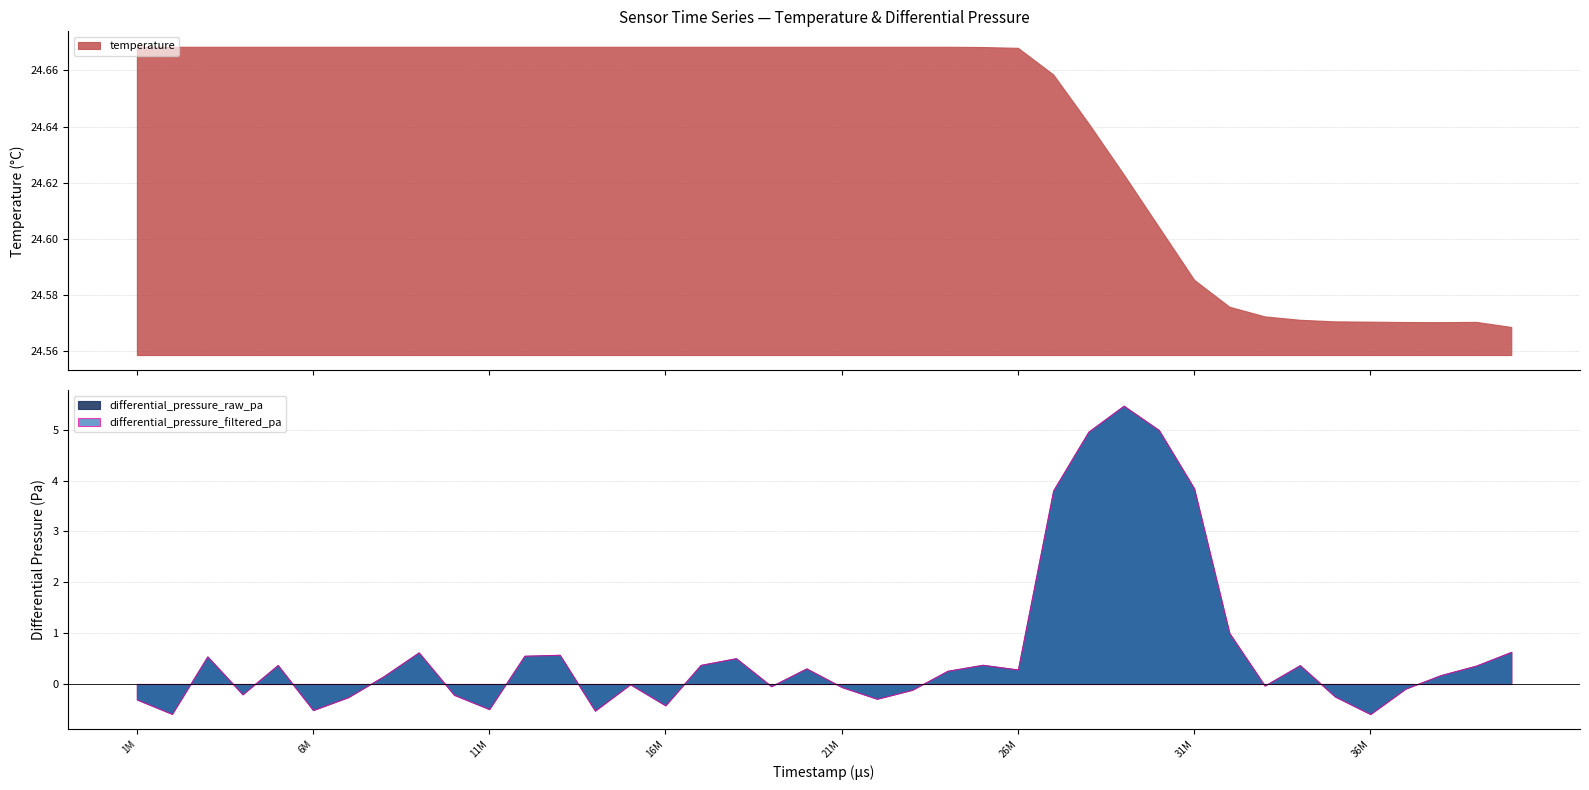

What is the difference between the highest and lowest values at 19002000?

24.7